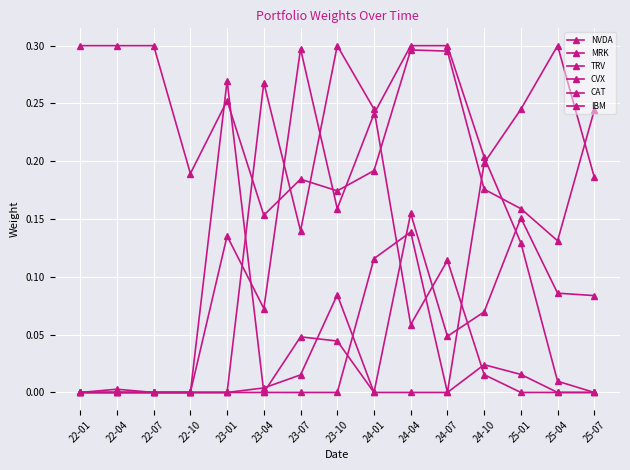

Count the number of data series in this chart.

6